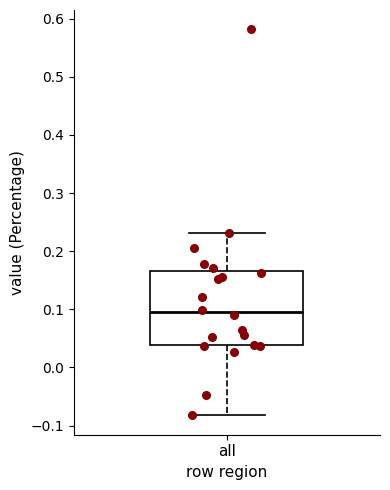

Transcribe this box plot: give where the median line is, the range the box spans, and where the two whiskers end, as read against the y-axis. The values are not printed on the chart, so give them approximately, as read against the axis.

median 0.10, box 0.04 to 0.17, whiskers -0.08 to 0.23